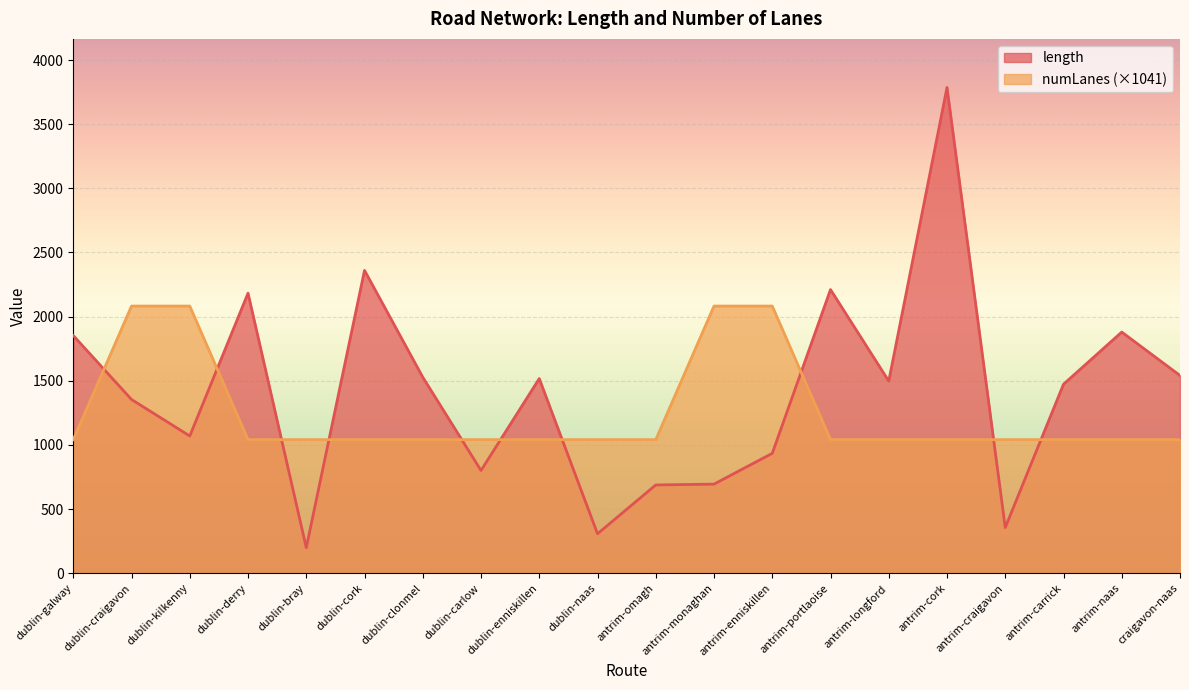

Which series has the widest spread of values?

length